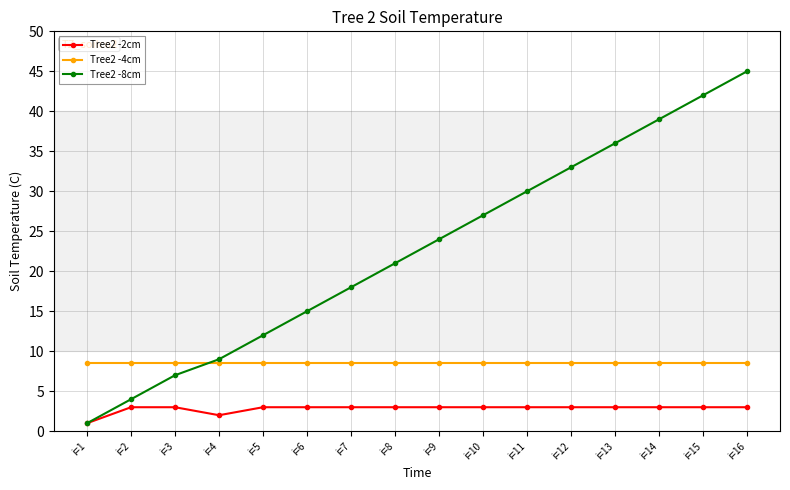

What is the approximate value of Tree2 -8cm at i=6?

15.0